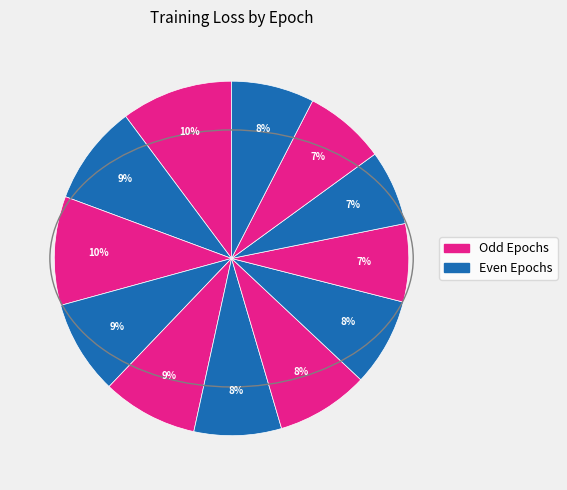

To the nearest percent, what is the difference between the largest and smallest slice percentages?

3%